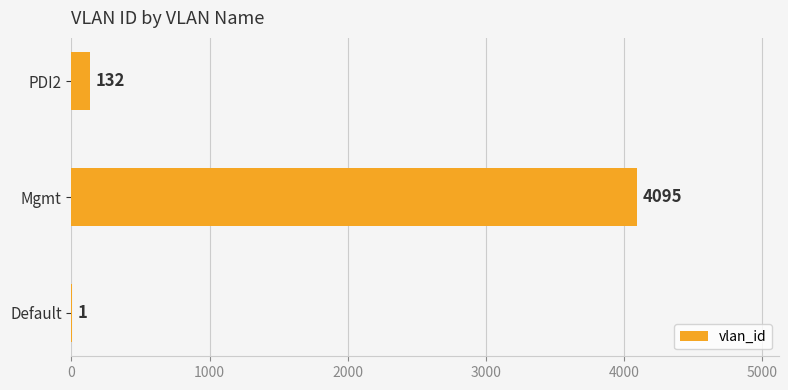

Count the number of data series in this chart.

1